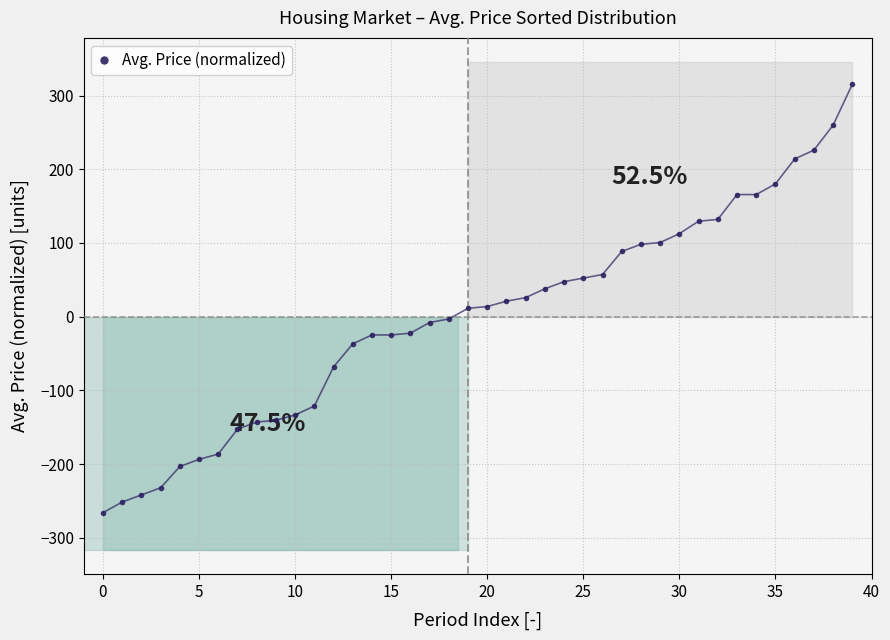

What is the smallest value displayed?

-265.9